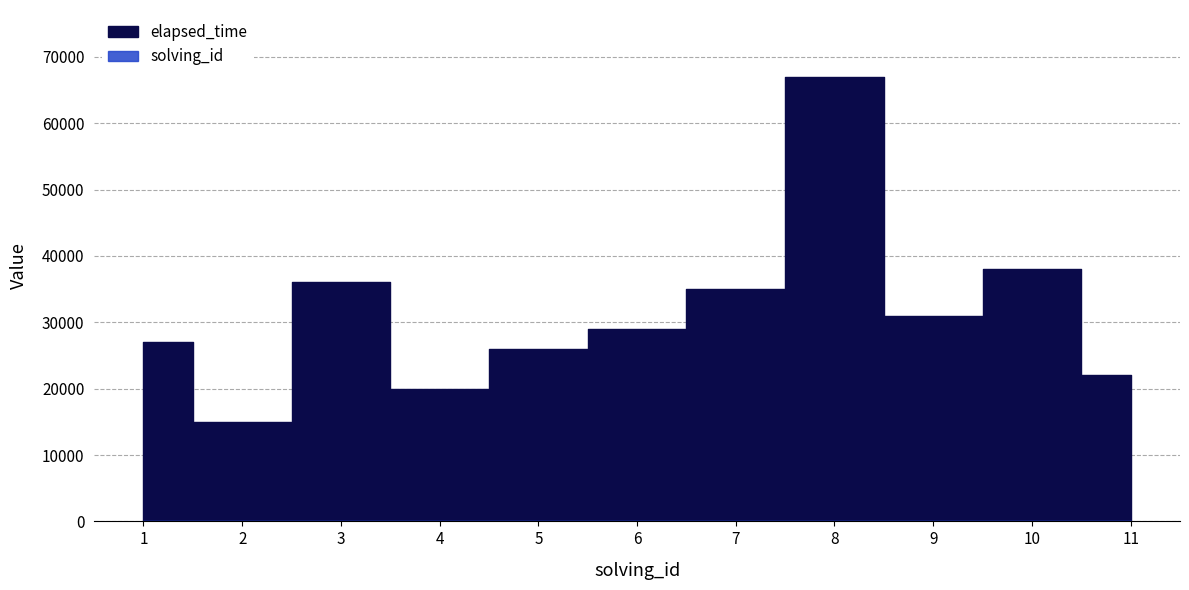

What is the value of the elapsed_time point at the 9th from the left?

31000